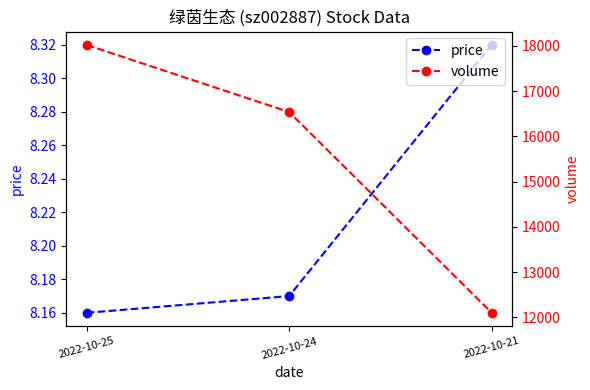

Reading left to right, what are all the values shown in this chart?

price: 2022-10-25=8.2	2022-10-24=8.2	2022-10-21=8.3
volume: 2022-10-25=18019.0	2022-10-24=16536.0	2022-10-21=12100.0